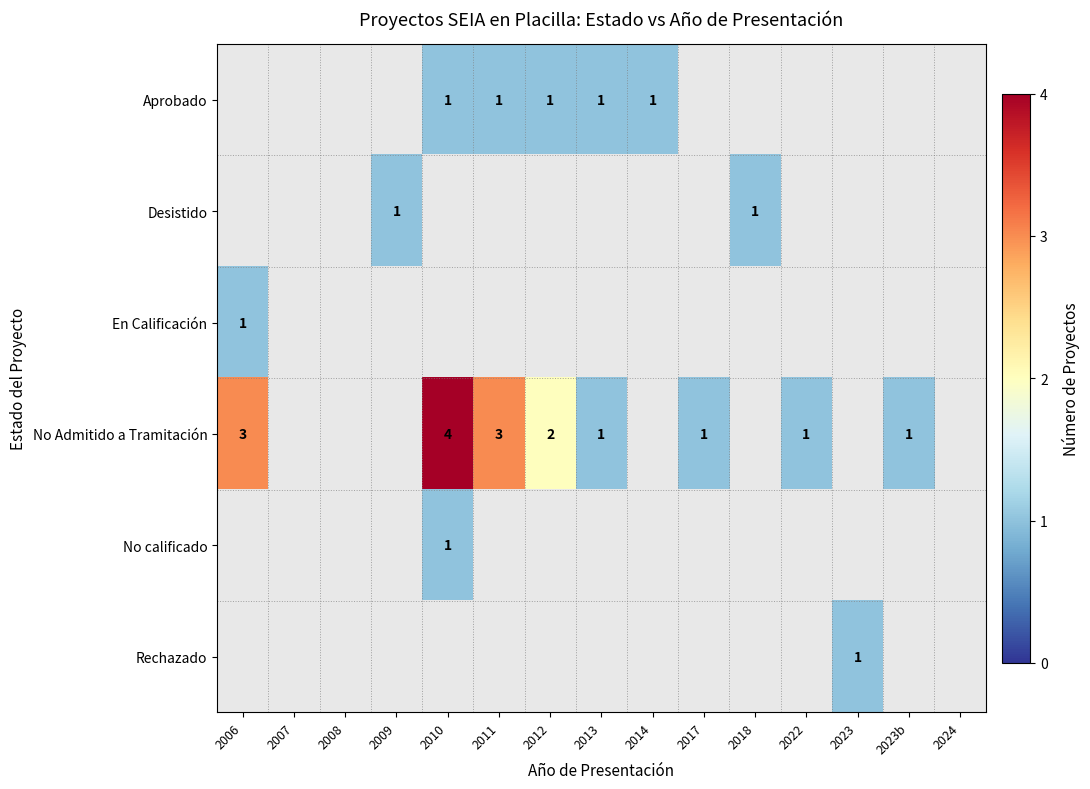

Is it true that No Admitido a Tramitación equals 3 at 2006?

True